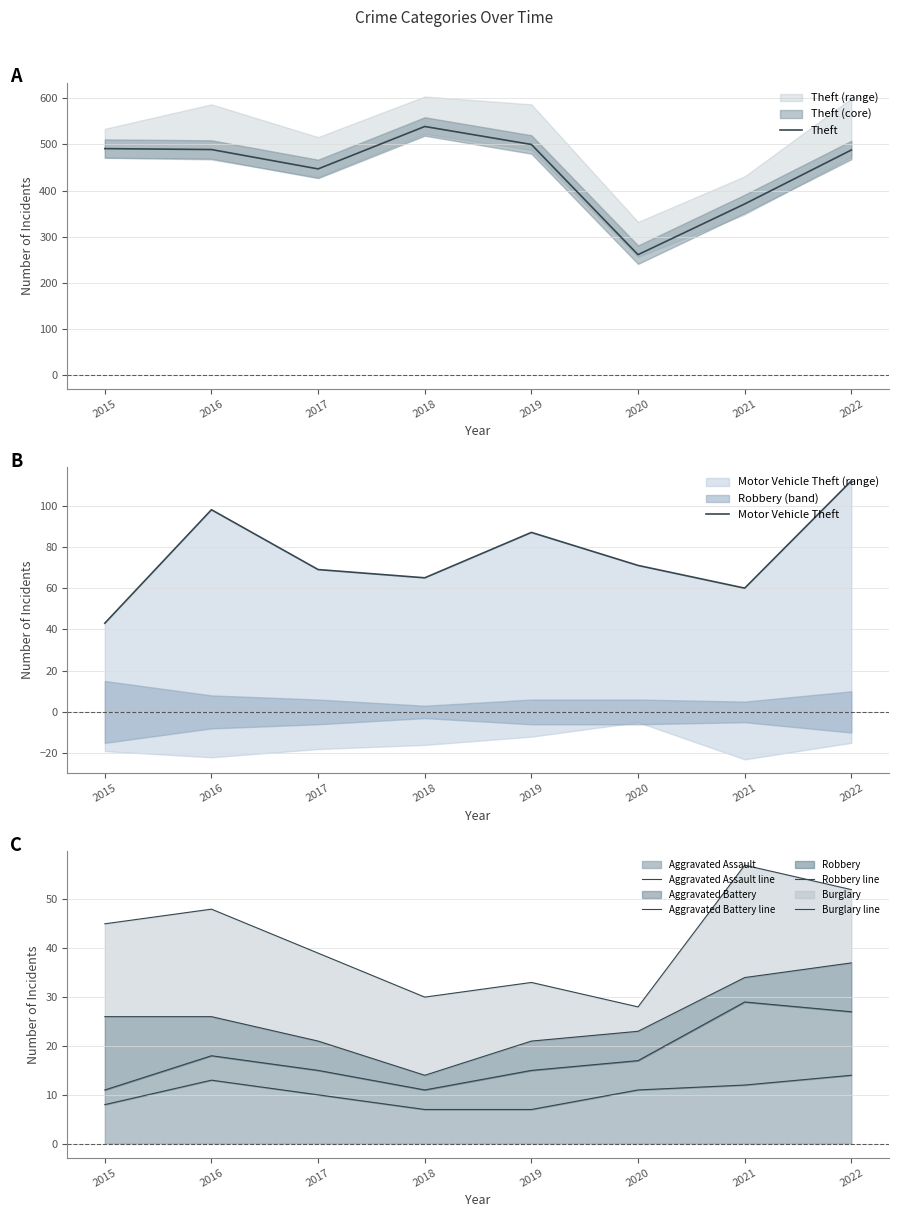

Is it true that Motor Vehicle Theft equals 13 at 2021?

False